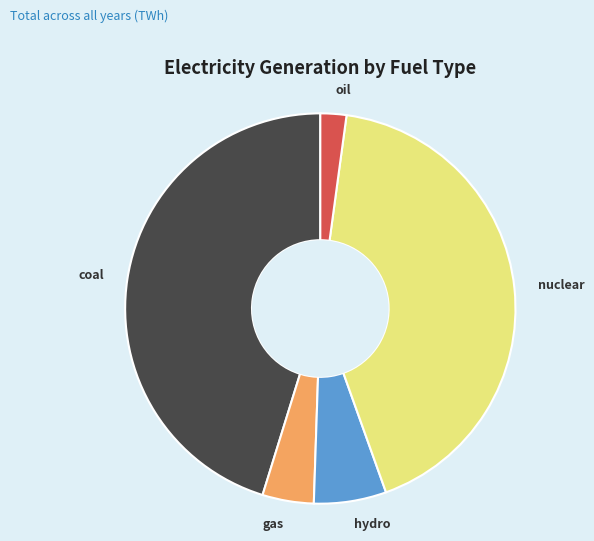

Does any single category account for the majority?

No